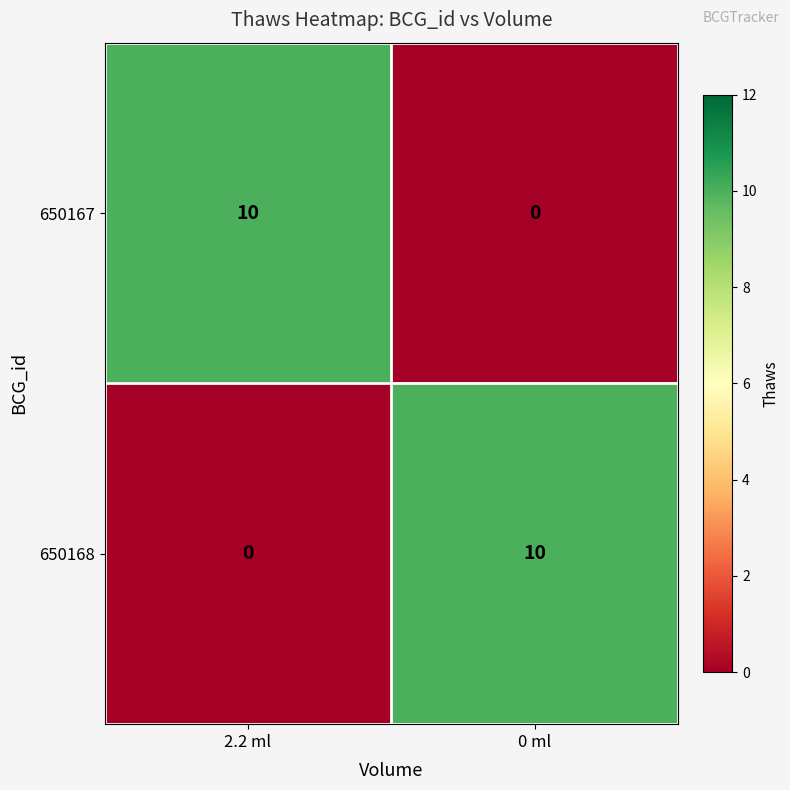

How many series are shown in this chart?

2